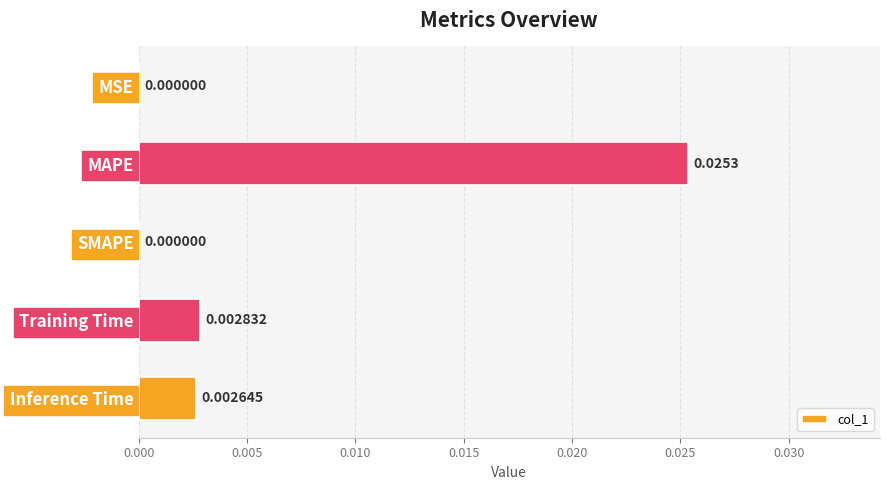

Which category has the highest value across all series?

MAPE